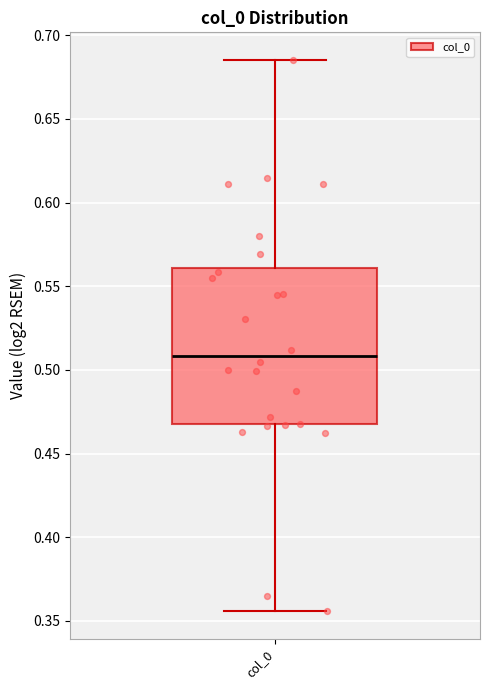

Where does the median line of the box for col_0 sit on the y-axis? The values are not printed on the chart, so give them approximately, as read against the axis.

0.510